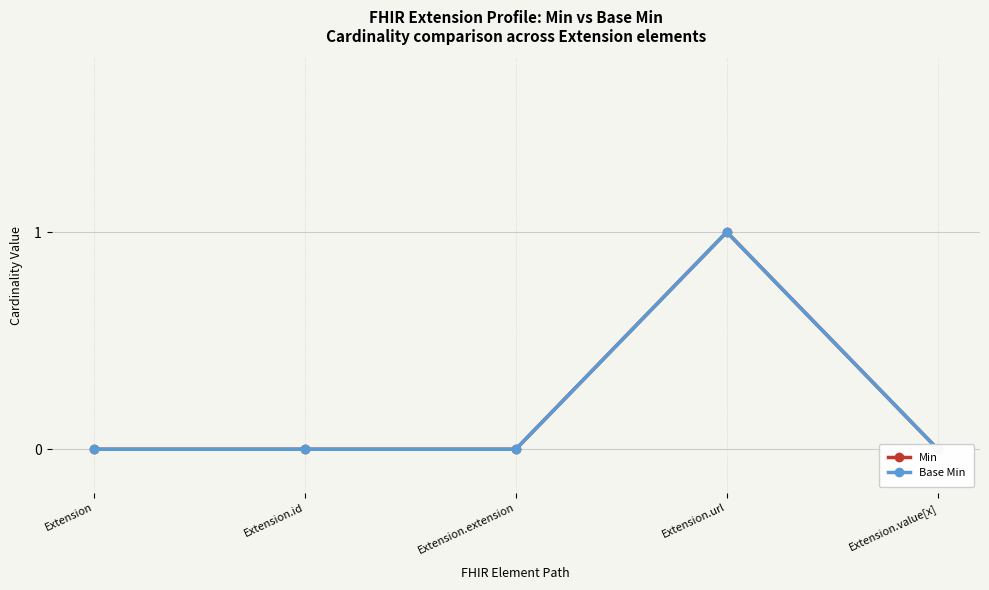

The value of Base Min at Extension.id is -1. True or false?

False